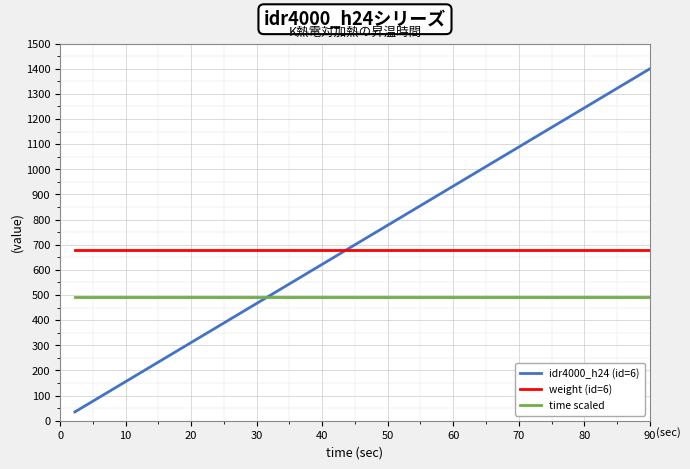

How many lines are shown in the chart?

3